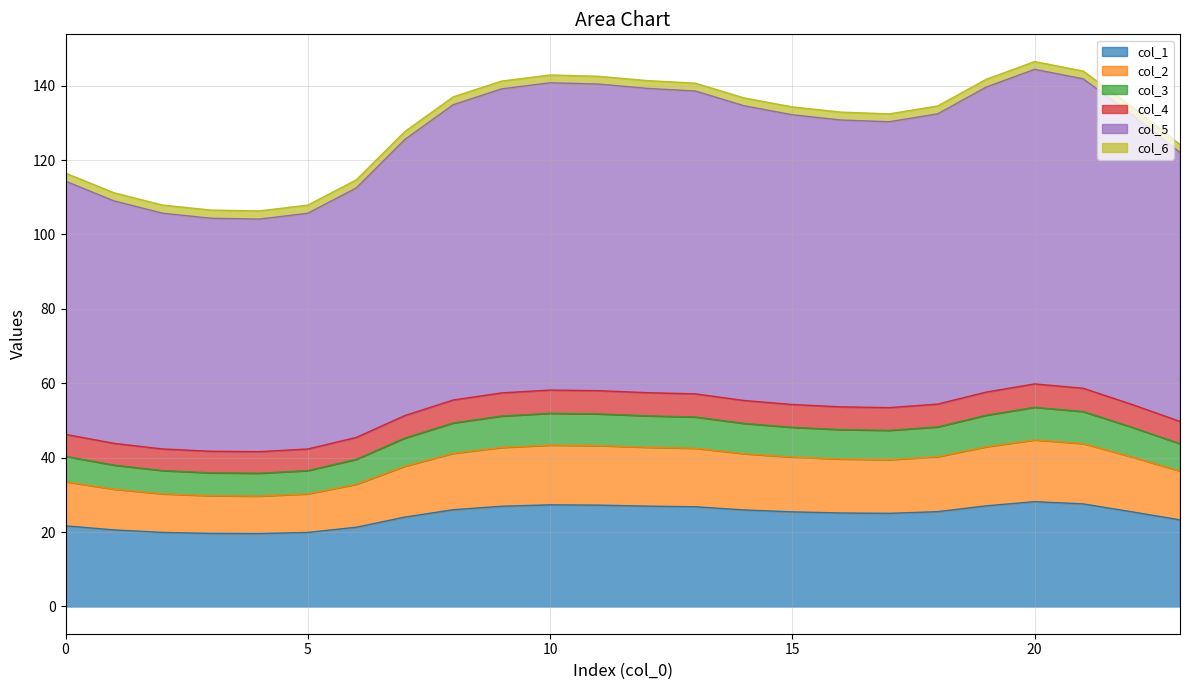

At which category does col_6 reach its first local peak?

10